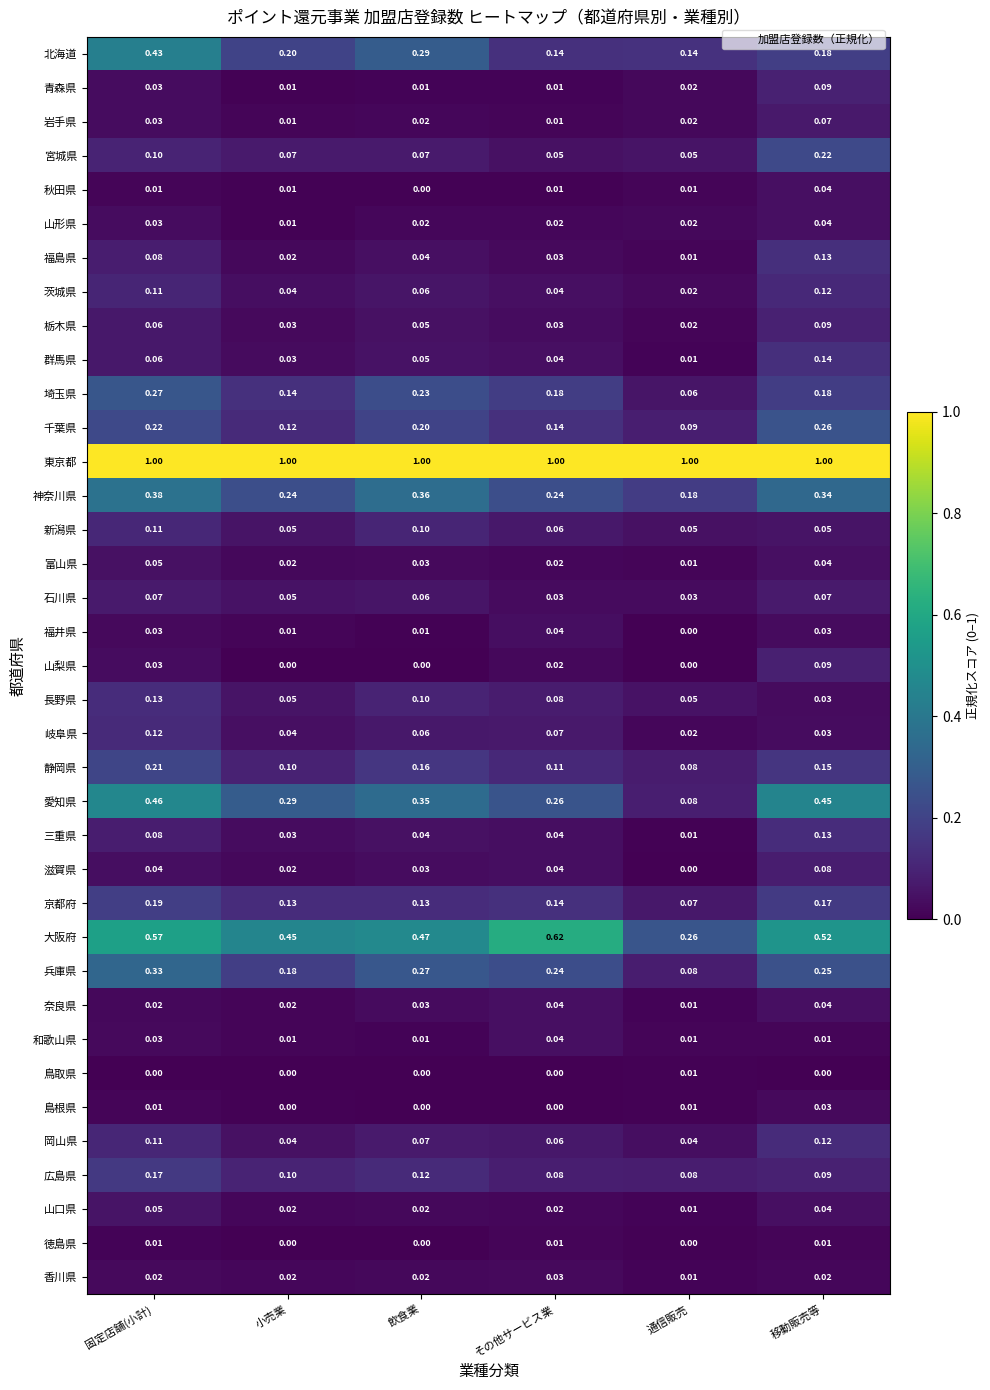

Which series changed the most between 固定店舗(小計) and 移動販売等?

北海道